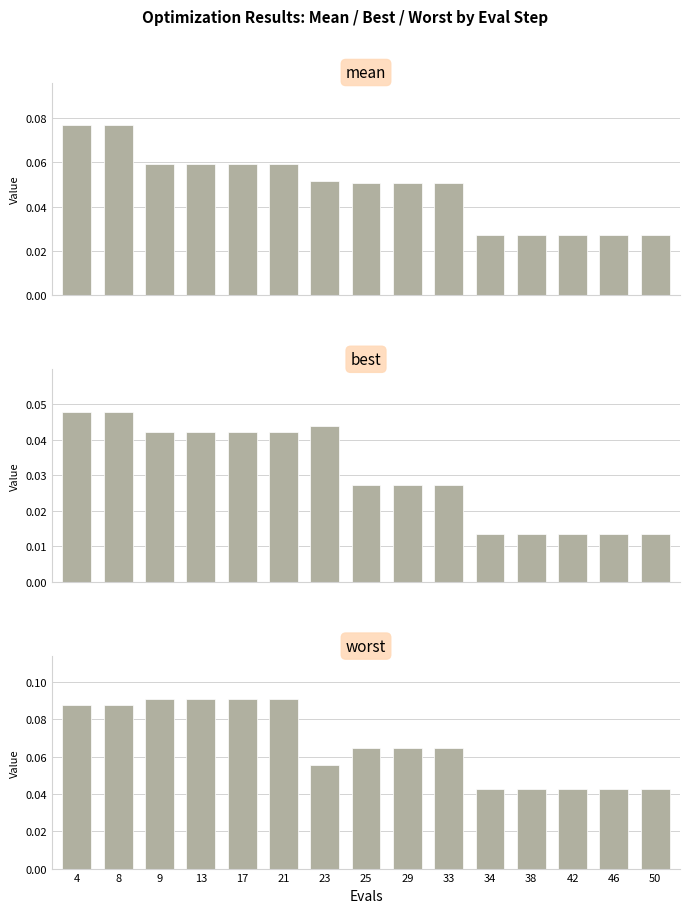

Which has a higher value, 34 or 9?

9